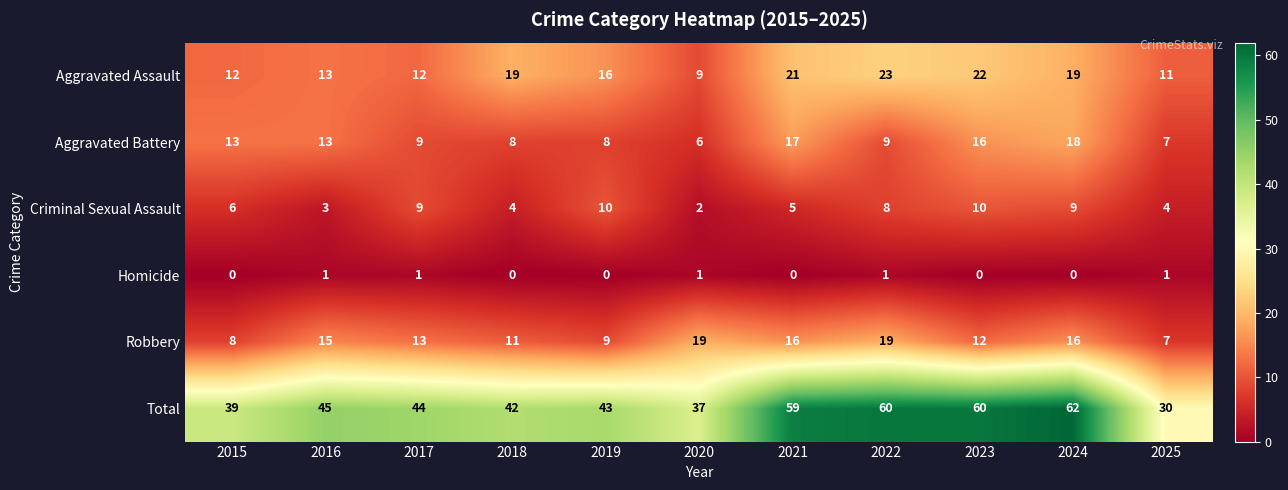

Is it true that Robbery equals 2 at 2025?

False